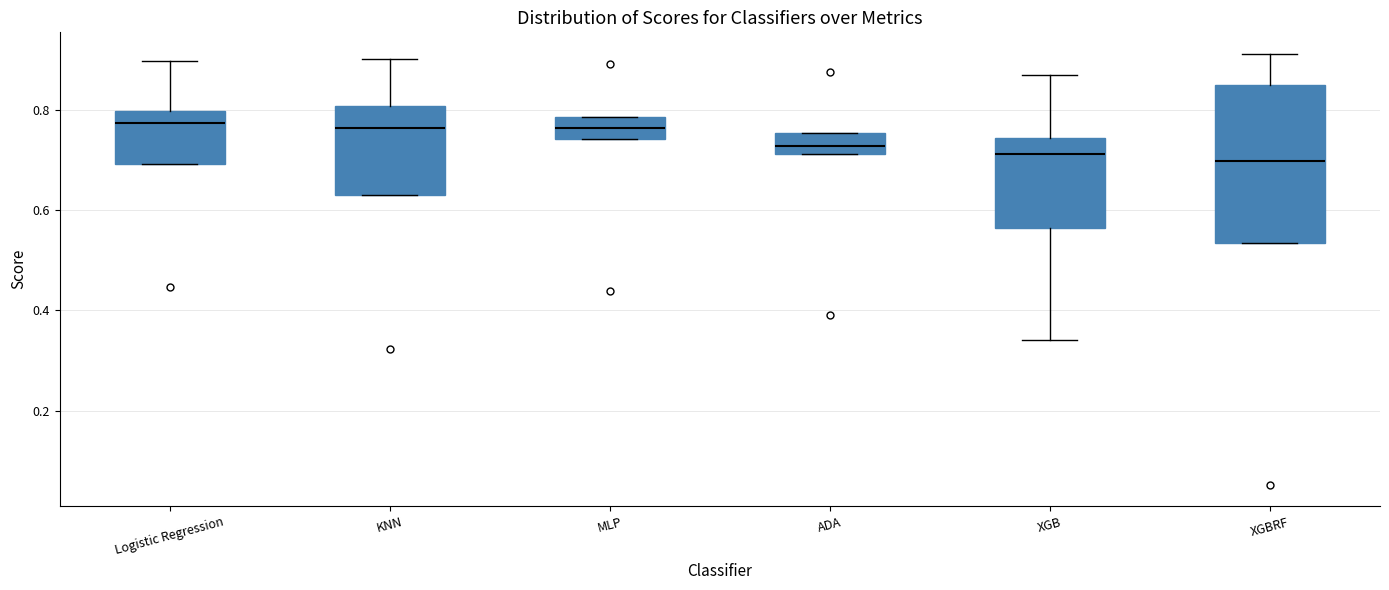

Reading left to right, transcribe this box plot: for each box, give where its median line is, the range the box spans, and where its two whiskers end, as read against the y-axis. The values are not printed on the chart, so give them approximately, as read against the axis.

Logistic Regression: median 0.78, box 0.70 to 0.80, whiskers 0.70 to 0.90
KNN: median 0.76, box 0.64 to 0.80, whiskers 0.64 to 0.90
MLP: median 0.76, box 0.74 to 0.78, whiskers 0.74 to 0.78
ADA: median 0.72 (inside the box), box 0.72 to 0.76, whiskers 0.72 to 0.76
XGB: median 0.72, box 0.56 to 0.74, whiskers 0.34 to 0.88
XGBRF: median 0.70, box 0.54 to 0.86, whiskers 0.54 to 0.92